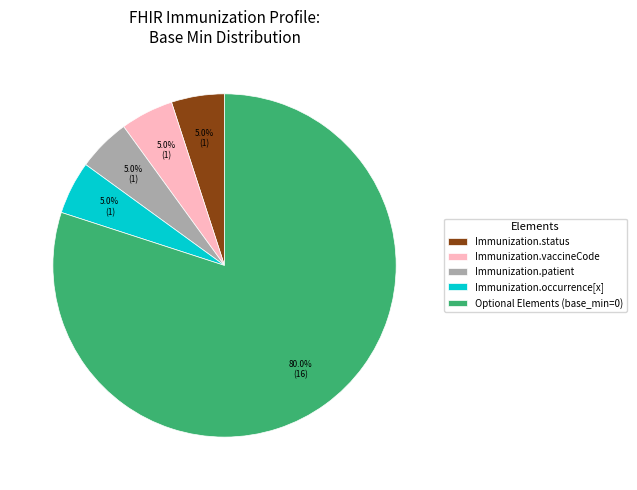

Is there a majority slice in this chart?

Yes